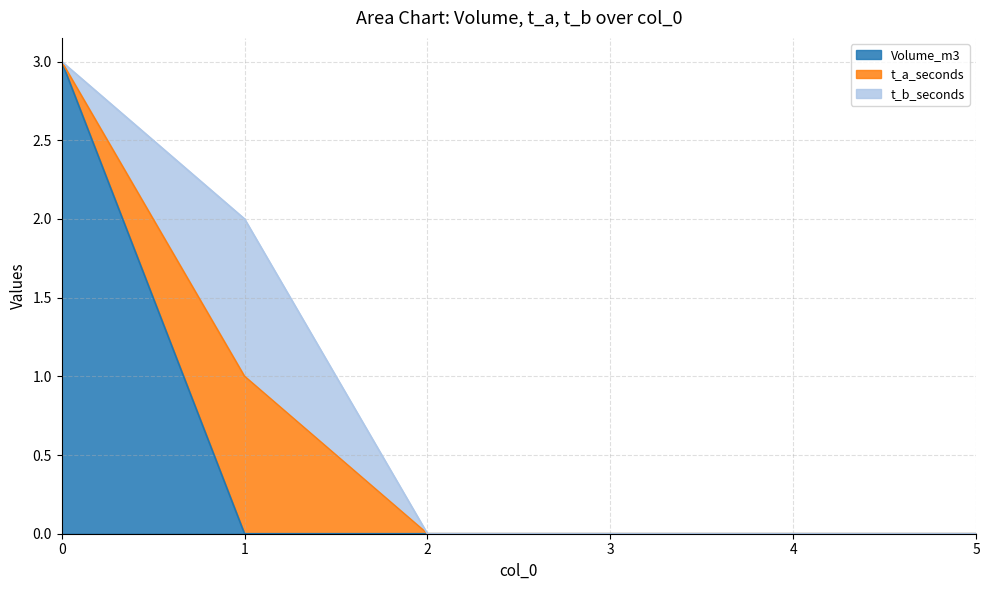

The t_a_seconds series shows 1 at 1. True or false?

True